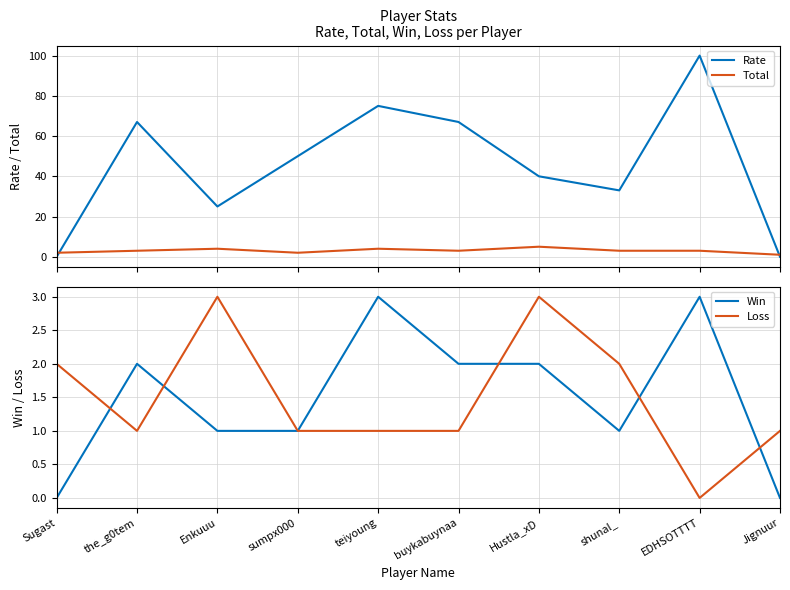

The value of Rate at EDHSOTTTT is 131. True or false?

False